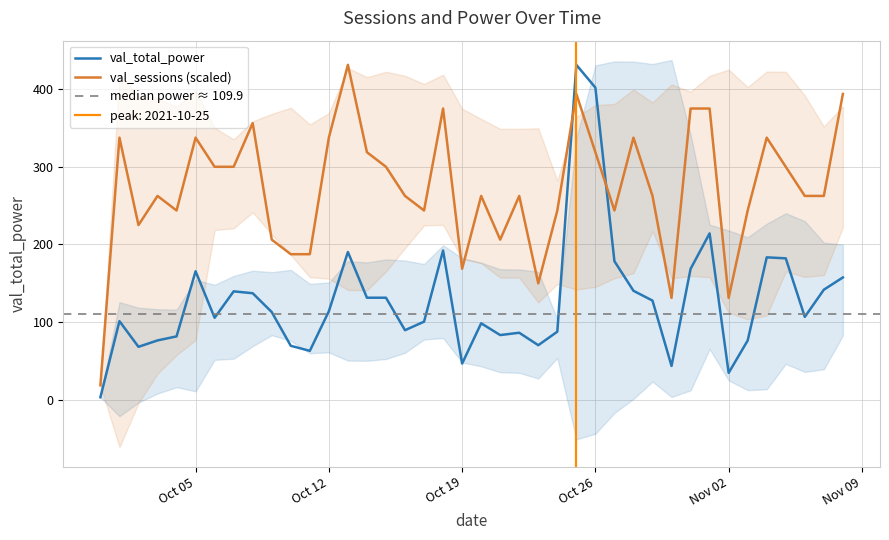

Which category has the highest value across all series?

2021-10-13